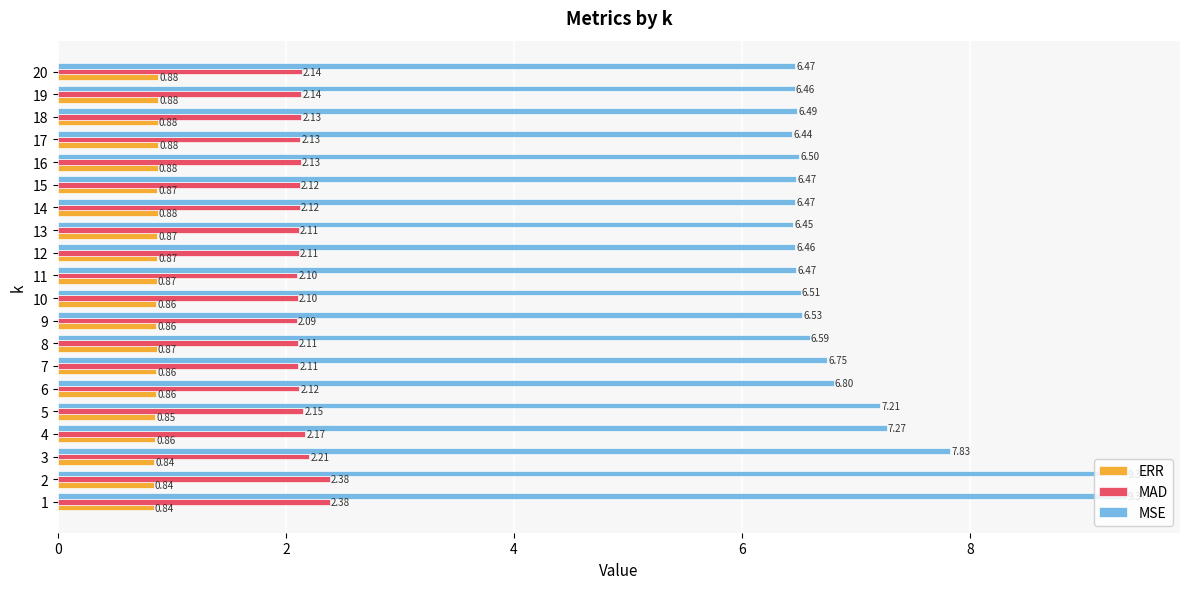

What is the difference between the maximum and minimum values in the MSE series?

2.9